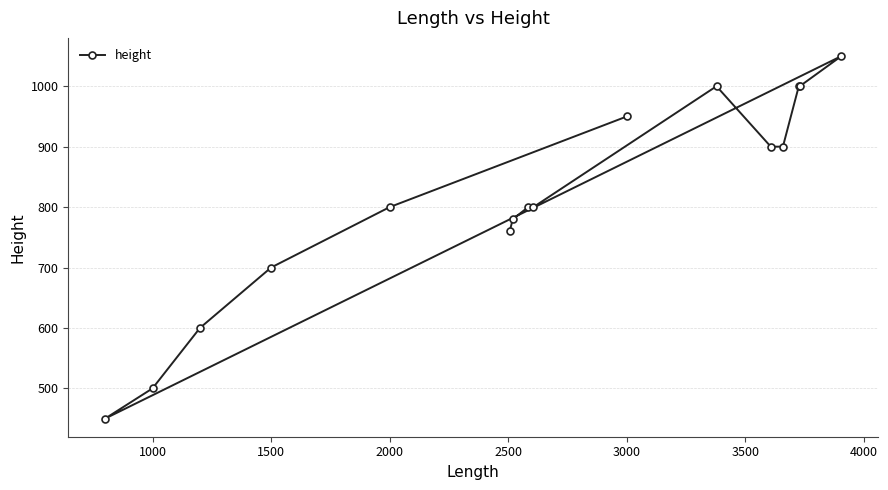

What is the smallest value displayed?

450